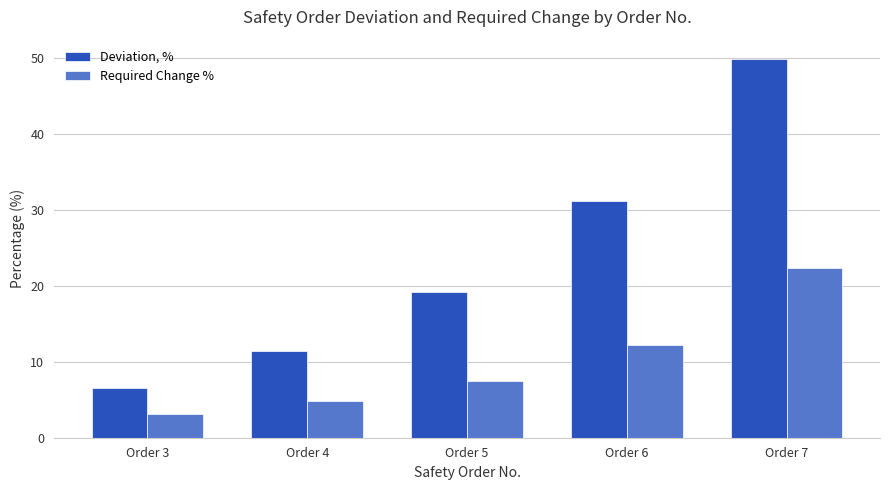

How many series are shown in this chart?

2